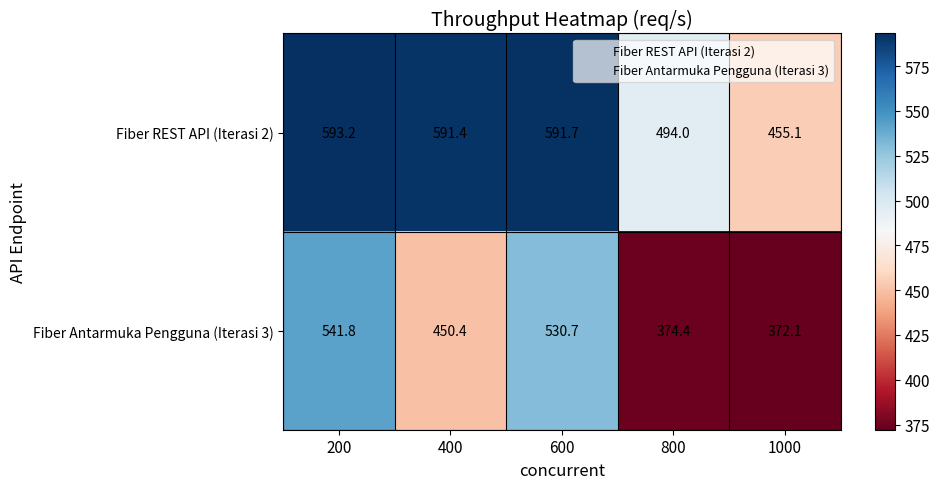

Reading right to left, what are all the values shown in this chart?

Fiber REST API (Iterasi 2): 1000=455.1	800=494.0	600=591.7	400=591.4	200=593.2
Fiber Antarmuka Pengguna (Iterasi 3): 1000=372.1	800=374.4	600=530.7	400=450.4	200=541.8